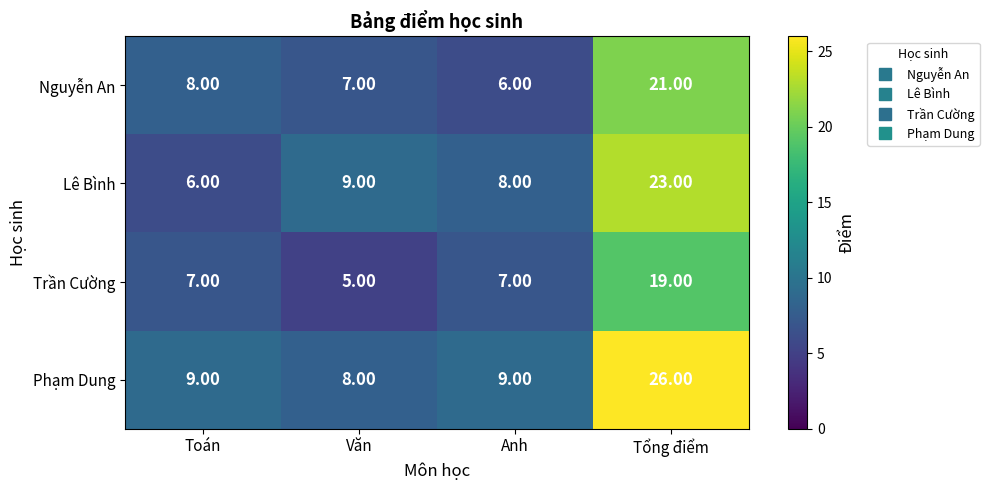

What is the total value across all series at Văn?

29